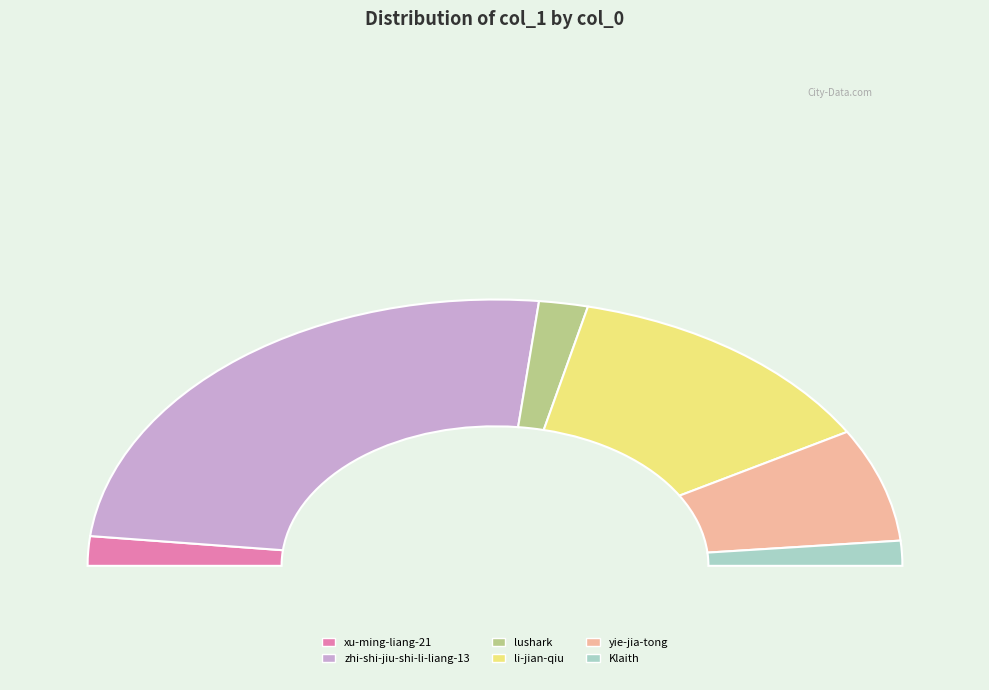

Rank the categories by value from highest to lowest.

zhi-shi-jiu-shi-li-liang-13, li-jian-qiu, yie-jia-tong, lushark, xu-ming-liang-21, Klaith